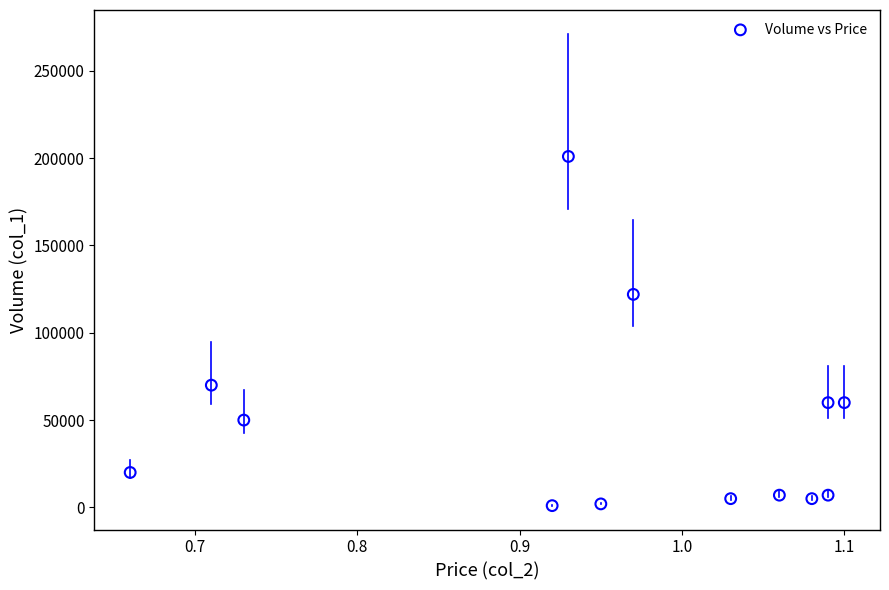

What Y value in the scatter plot is closest to 101000?

122000